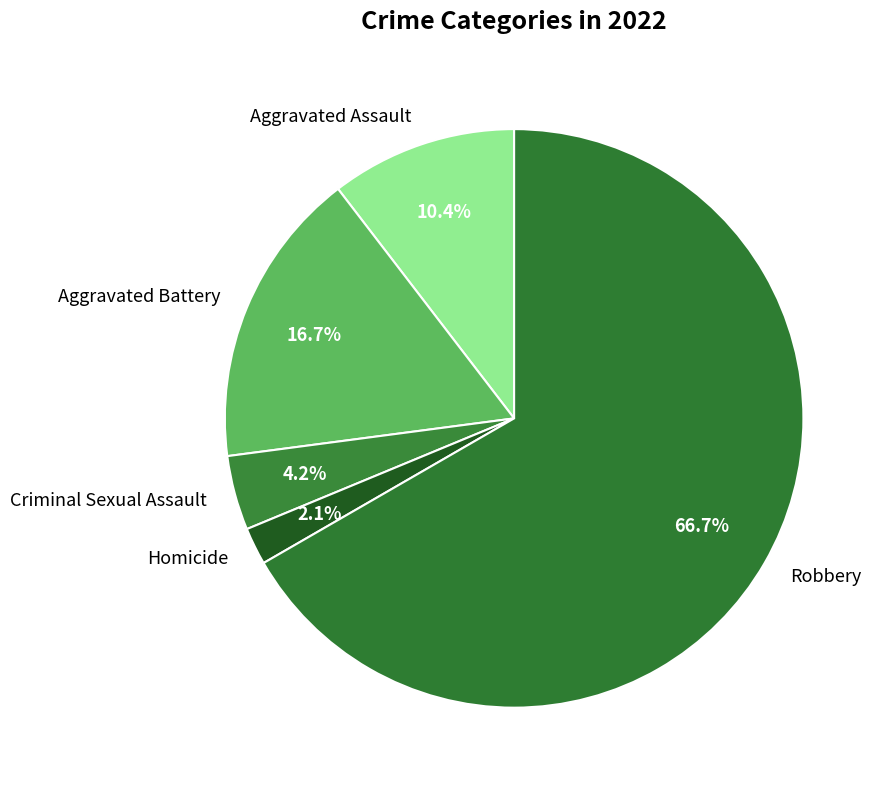

Count the number of slices in the pie.

5